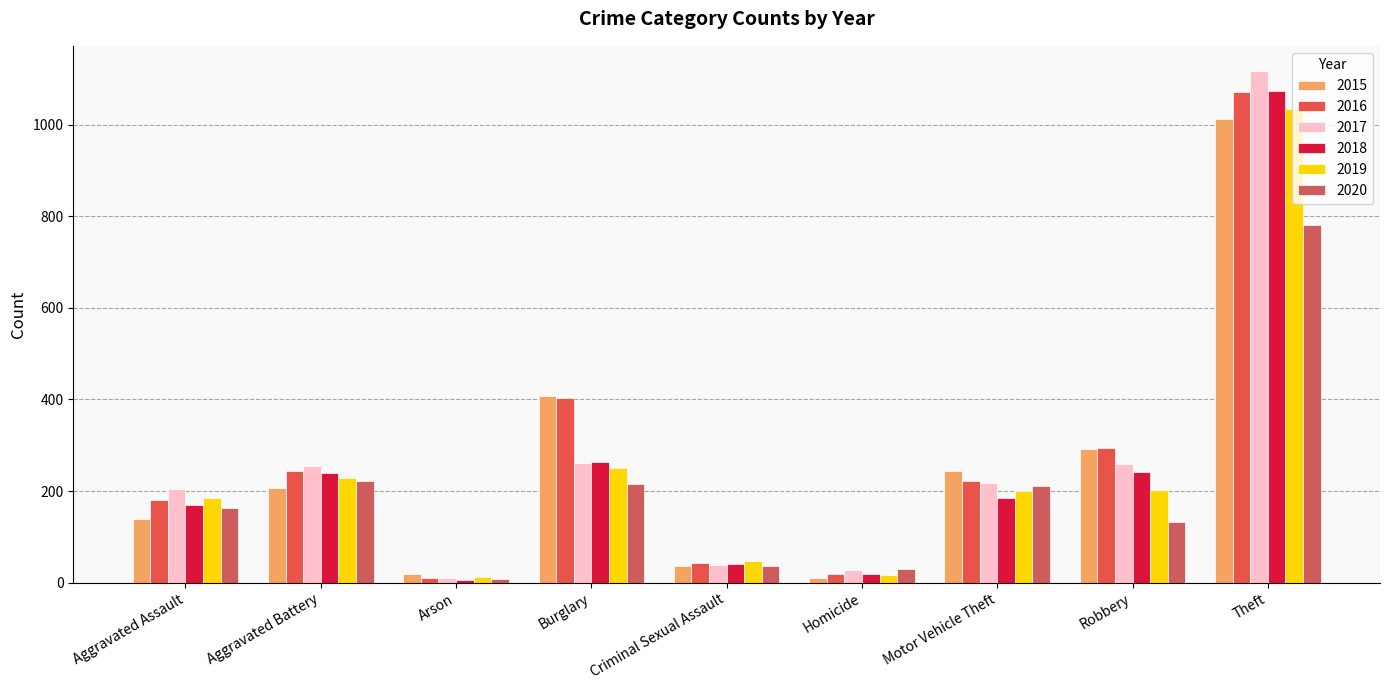

What position from the right is Homicide?

4